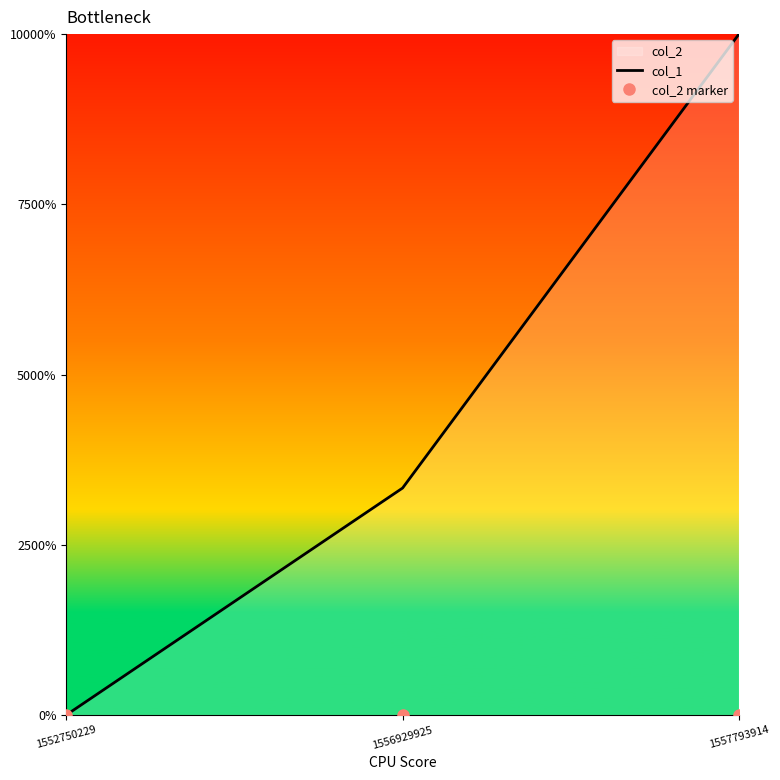

How many distinct data groups are displayed?

2